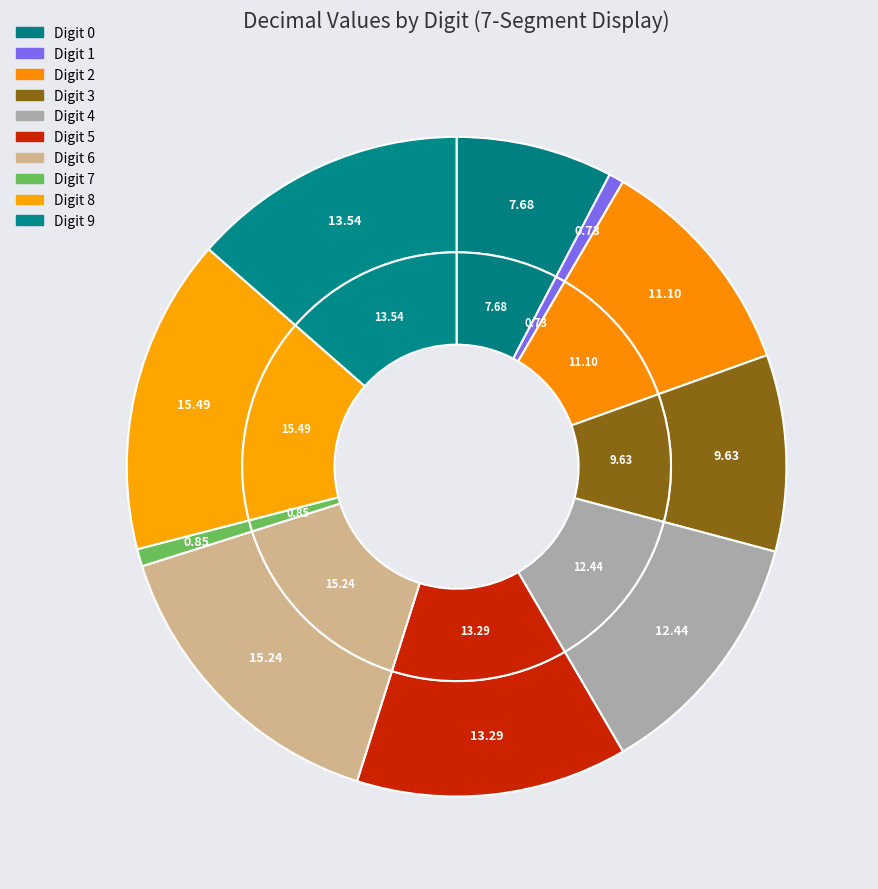

To the nearest percent, what portion does 2 represent?

11%